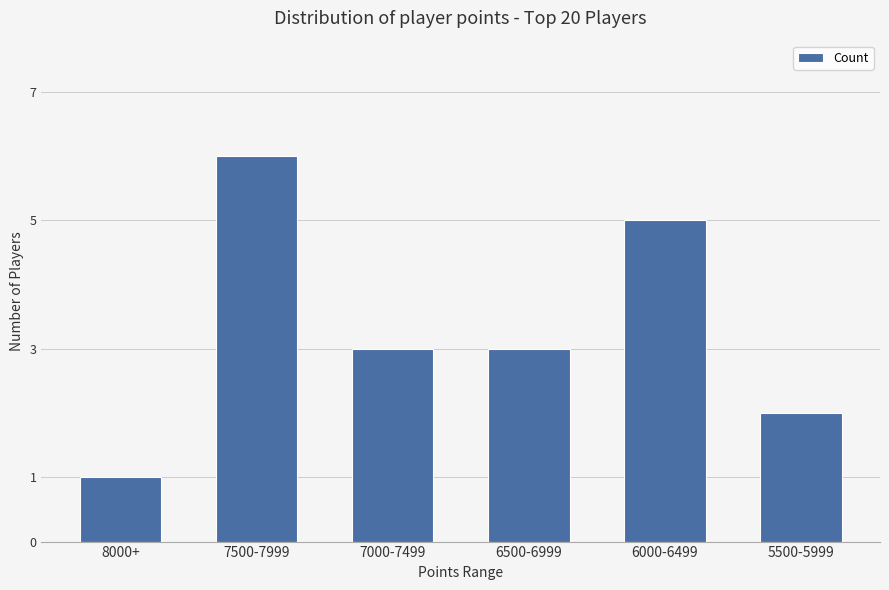

What is the average value?

3